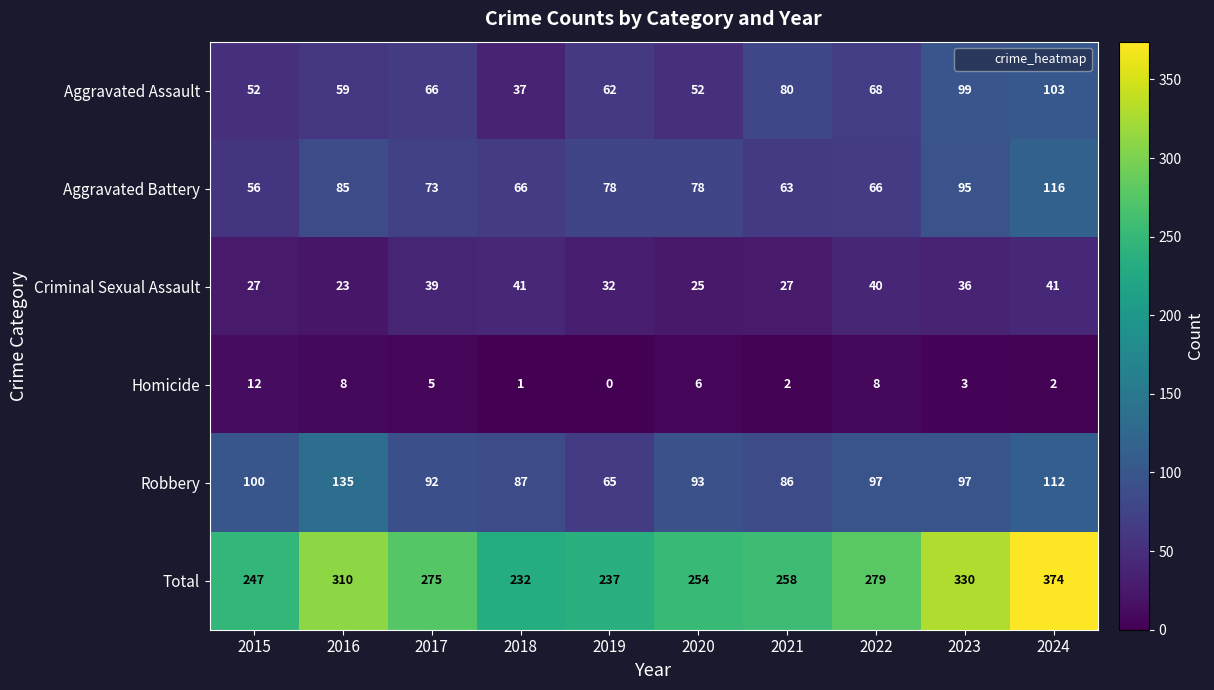

Which series has the largest total across all categories?

Total